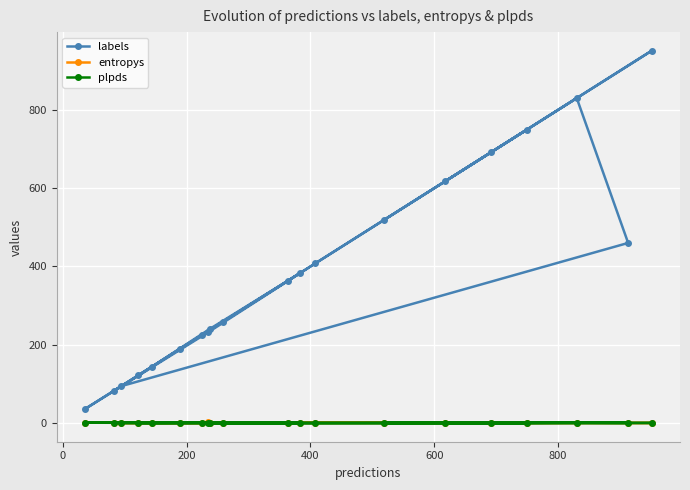

Which series has the widest spread of values?

labels